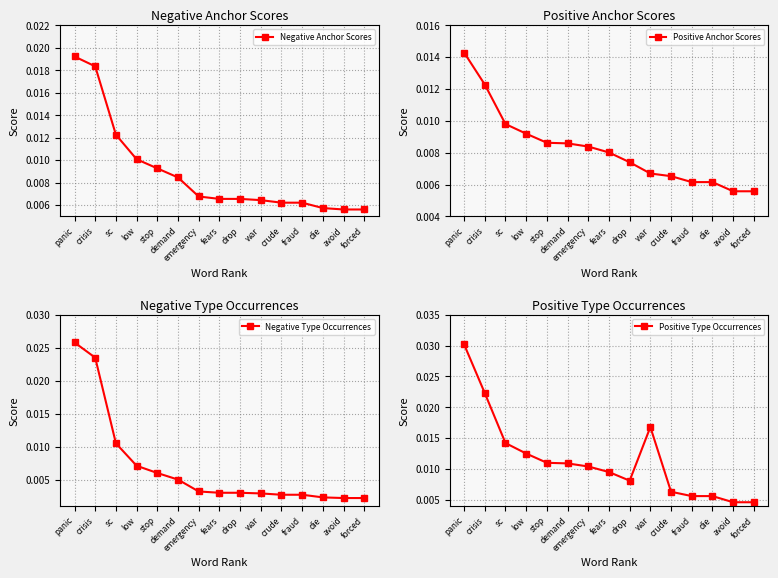

How many lines are shown in the chart?

4